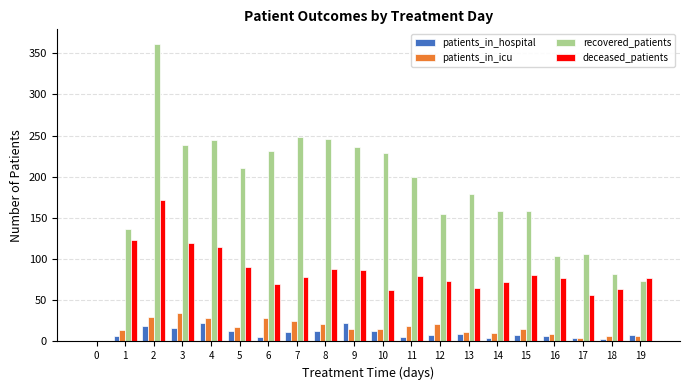

What is the maximum value for patients_in_hospital?

22